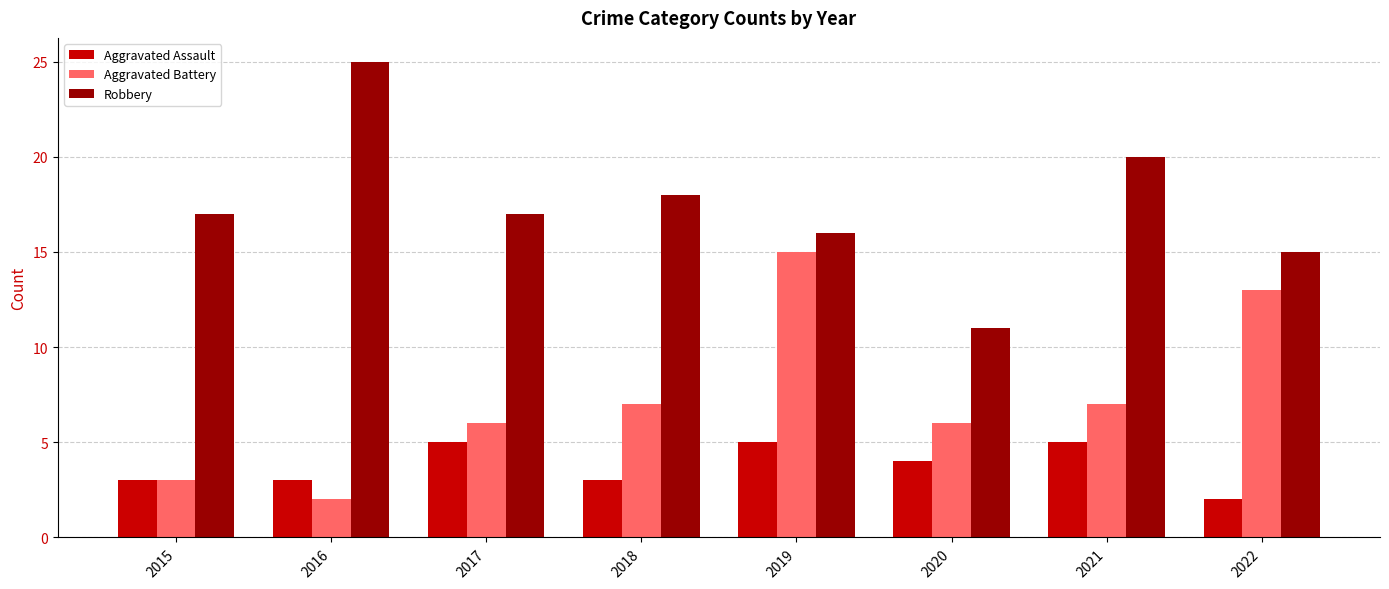

What value does the Aggravated Battery series have at 2019, to the nearest 10?

20